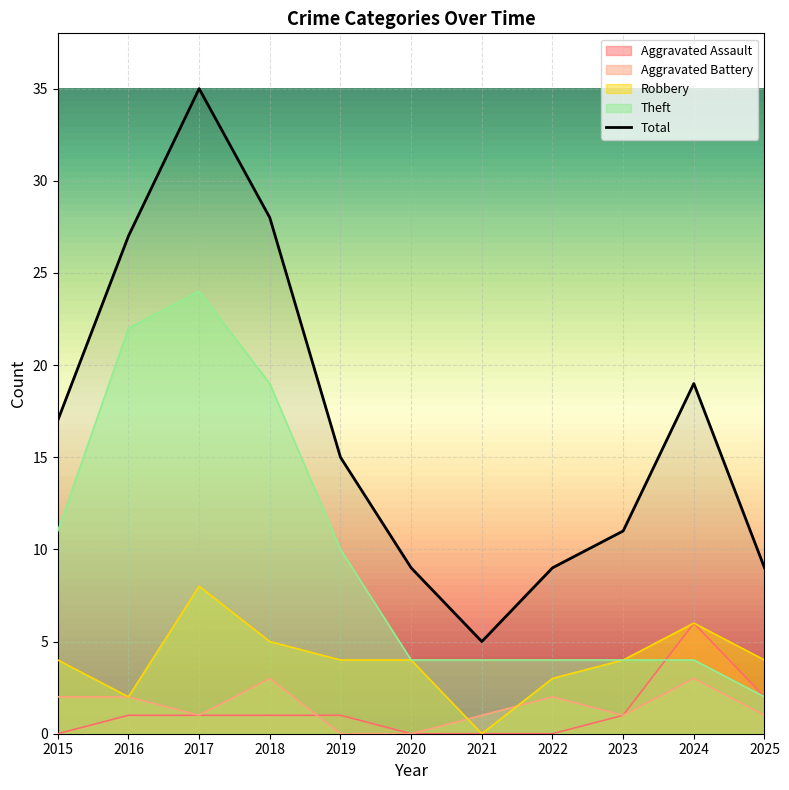

Reading left to right, extract all data points from this chart.

Aggravated Assault: 0	1	1	1	1	0	0	0	1	6	2
Aggravated Battery: 2	2	1	3	0	0	1	2	1	3	1
Robbery: 4	2	8	5	4	4	0	3	4	6	4
Theft: 11	22	24	19	10	4	4	4	4	4	2
Total: 17	27	35	28	15	9	5	9	11	19	9